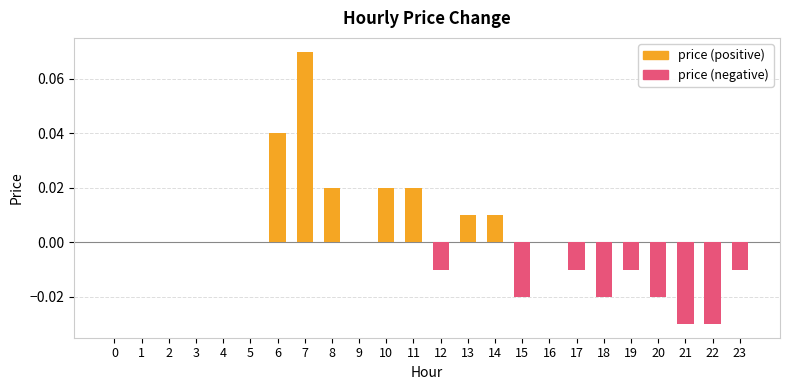

Reading right to left, what are all the values shown in this chart?

price (positive): 0.0	0.0	0.0	0.0	0.0	0.0	0.0	0.0	0.0	0.0	0.0	0.0	0.0	0.0	0.0	0.0	0.1	0.0	0.0	0.0	0.0	0.0	0.0	0.0
price (negative): -0.0	-0.0	-0.0	-0.0	-0.0	-0.0	-0.0	0.0	-0.0	0.0	0.0	-0.0	0.0	0.0	0.0	0.0	0.0	0.0	0.0	0.0	0.0	0.0	0.0	0.0